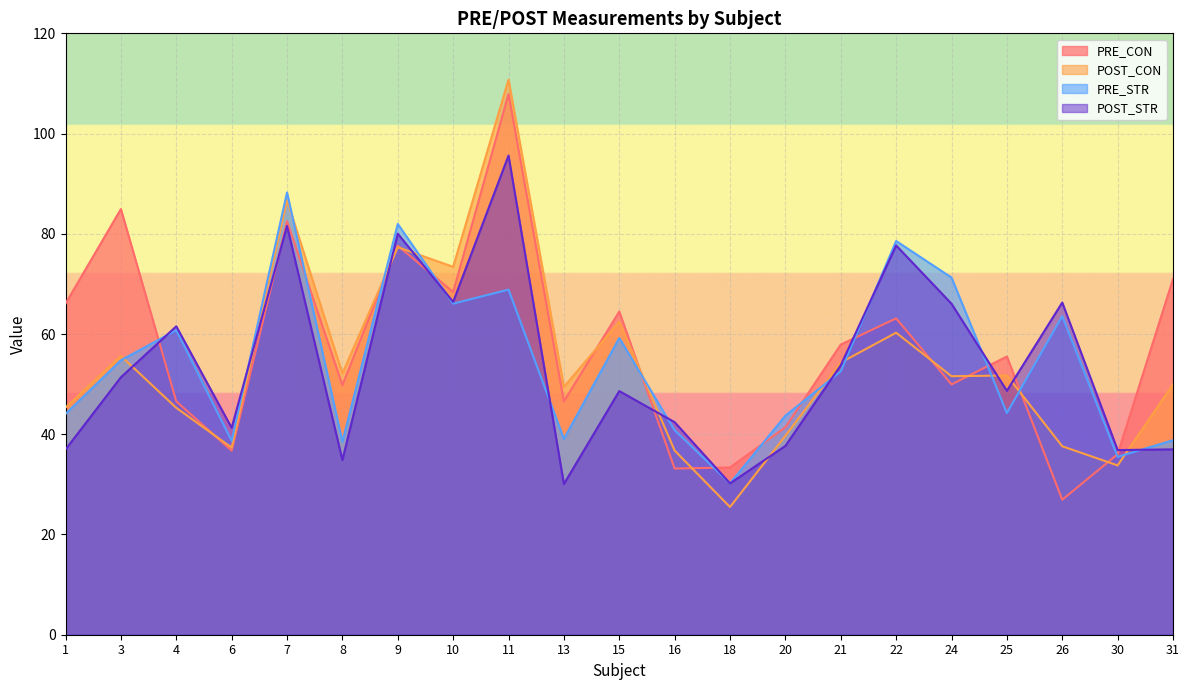

What is the total value across all series at 10?

274.3